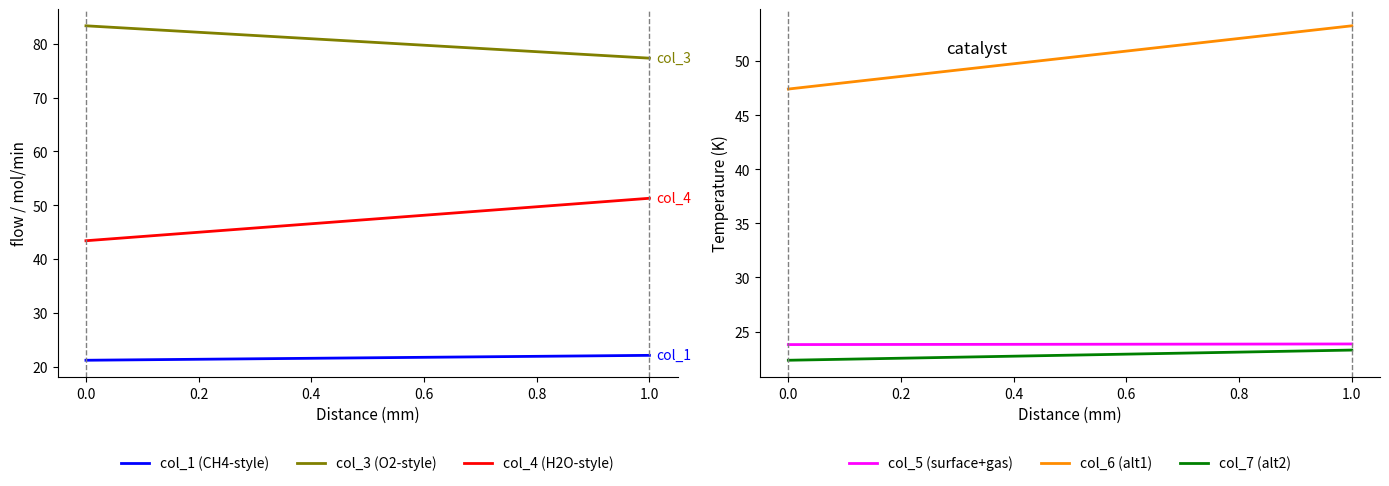

What are all the series names shown in the legend?

col_1 (CH4-style), col_3 (O2-style), col_4 (H2O-style), col_5 (surface+gas), col_6 (alt1), col_7 (alt2)